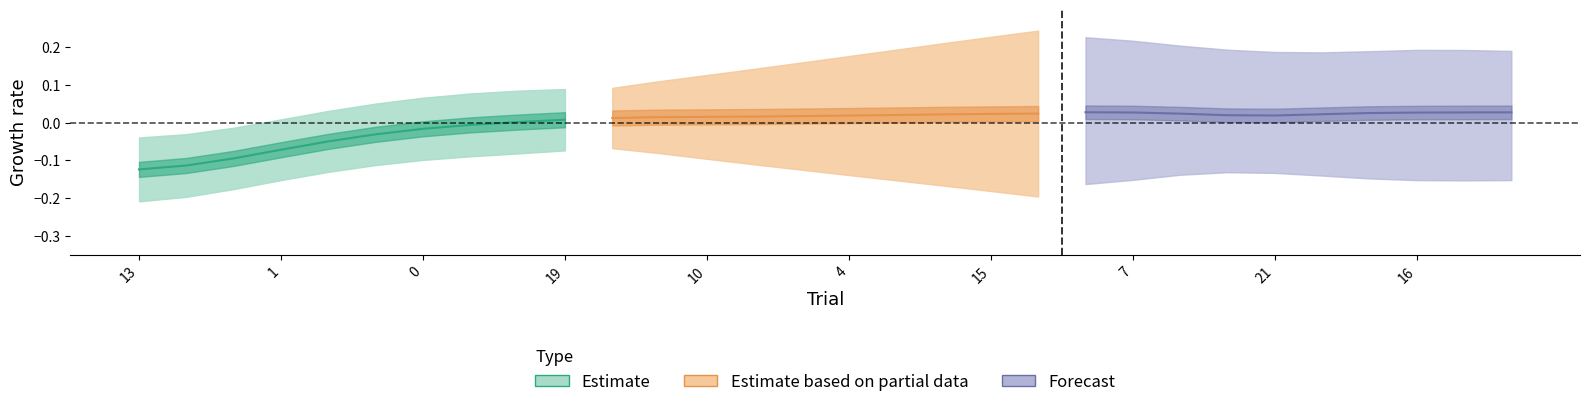

Is the value of Estimate at 15 greater than the value of Estimate based on partial data at 1?

No